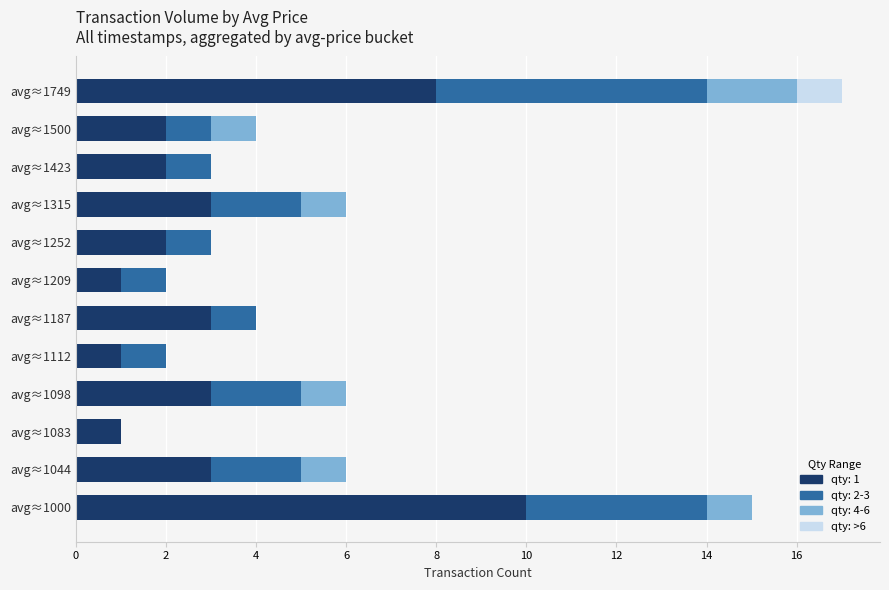

Which category has the highest value in the qty: 1 series?

avg≈1000